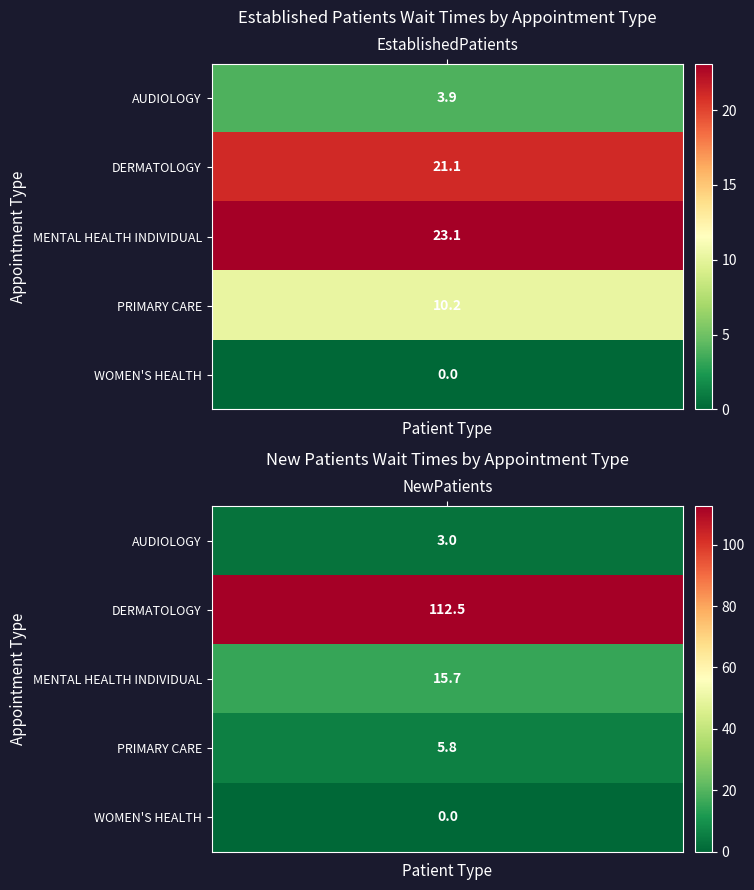

Is the value of DERMATOLOGY at 0 greater than the value of PRIMARY CARE at 0?

Yes